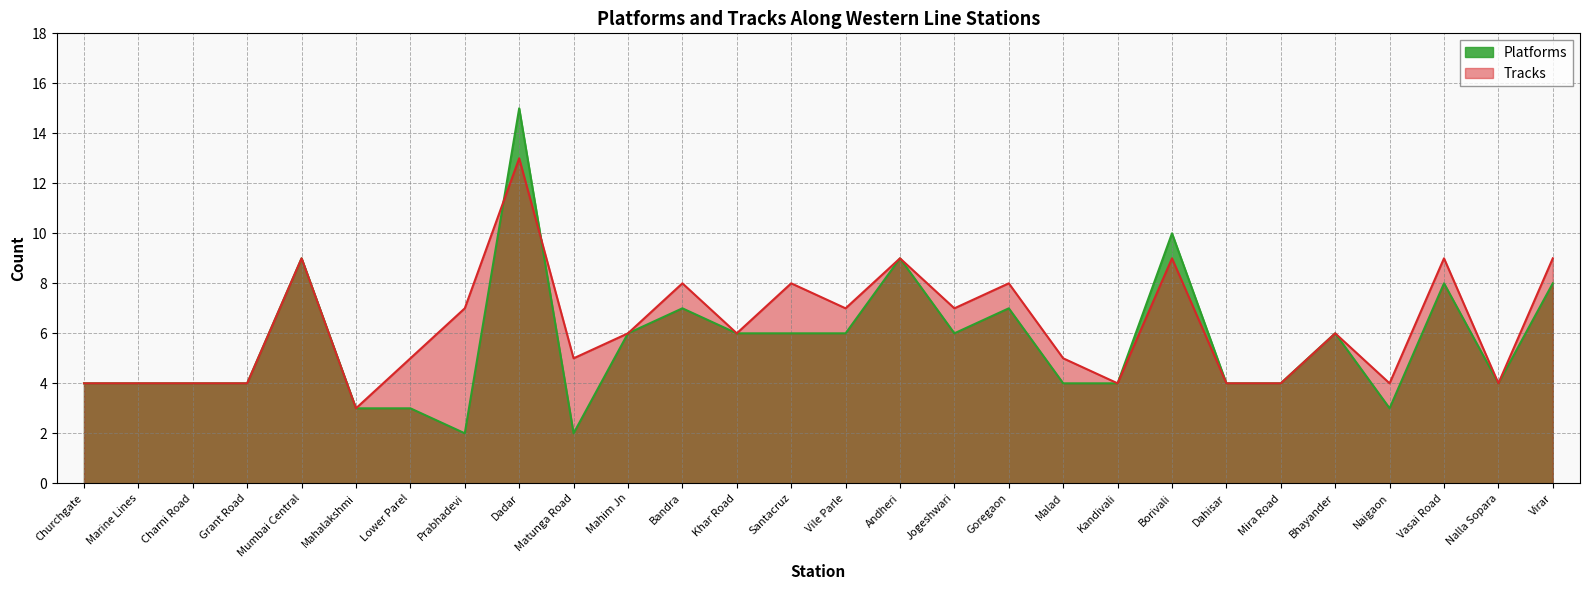

Is it true that Tracks equals 2 at Mahim Jn?

False